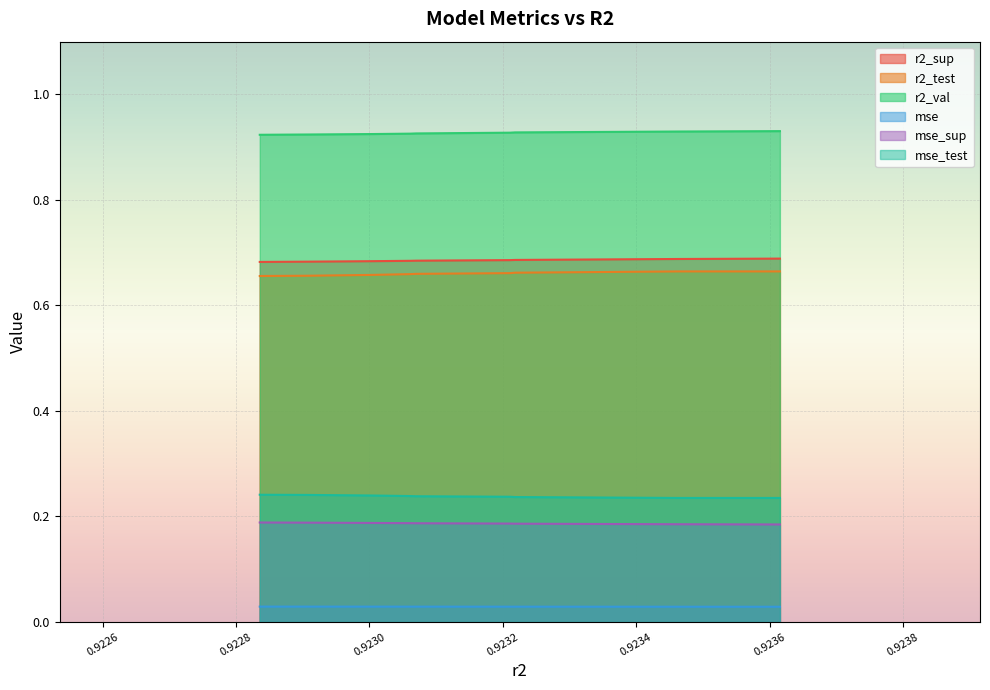

True or false: mse and r2_val cross at least once.

False